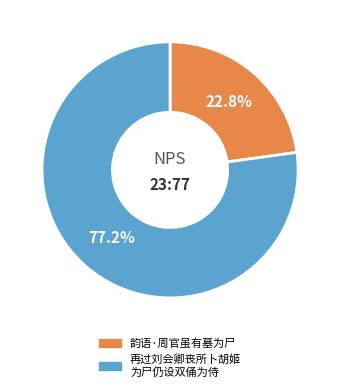

Is there any slice that represents more than half of the pie?

Yes